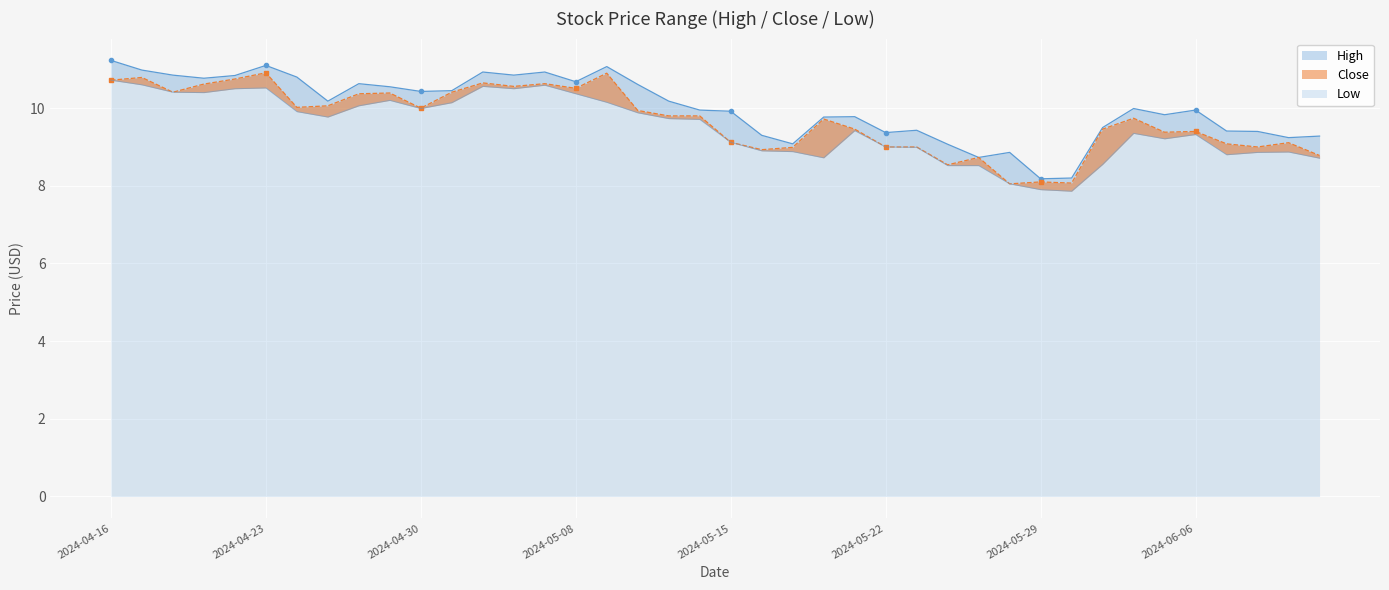

Count the number of categories in the chart.

40